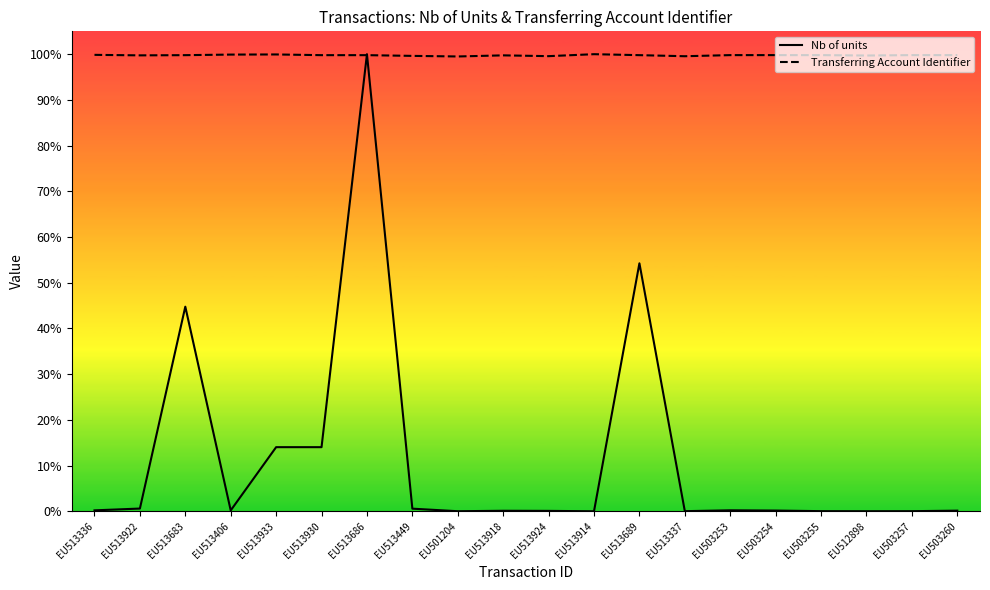

Which has a higher value, EU513914 or EU513930?

EU513930